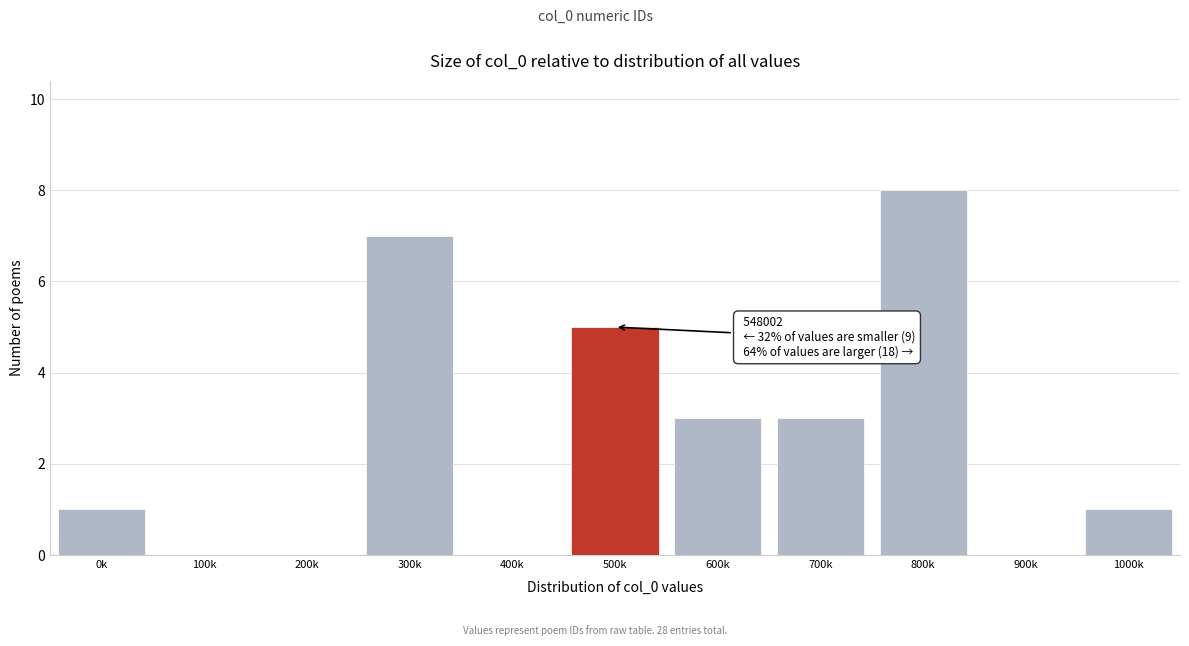

Reading left to right, list all the values displayed in this chart.

0k=1	100k=0	200k=0	300k=7	400k=0	500k=5	600k=3	700k=3	800k=8	900k=0	1000k=1